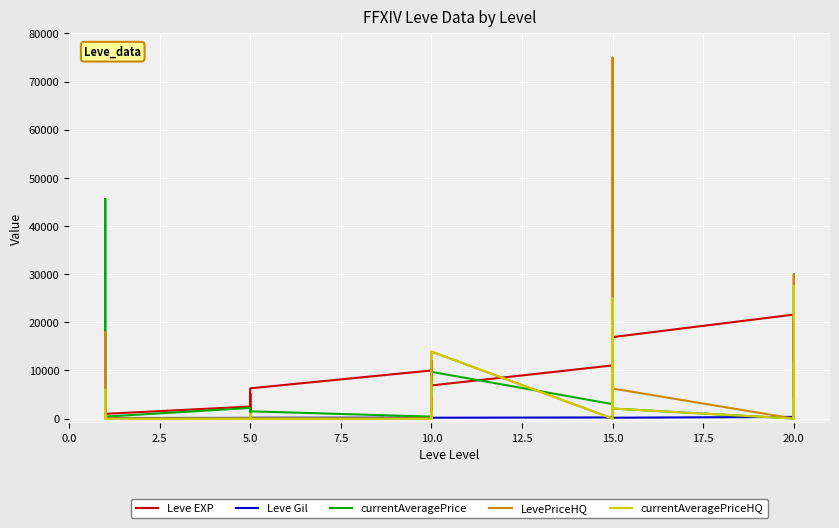

What is the difference between the maximum and second lowest values in the LevePriceHQ series?

75000